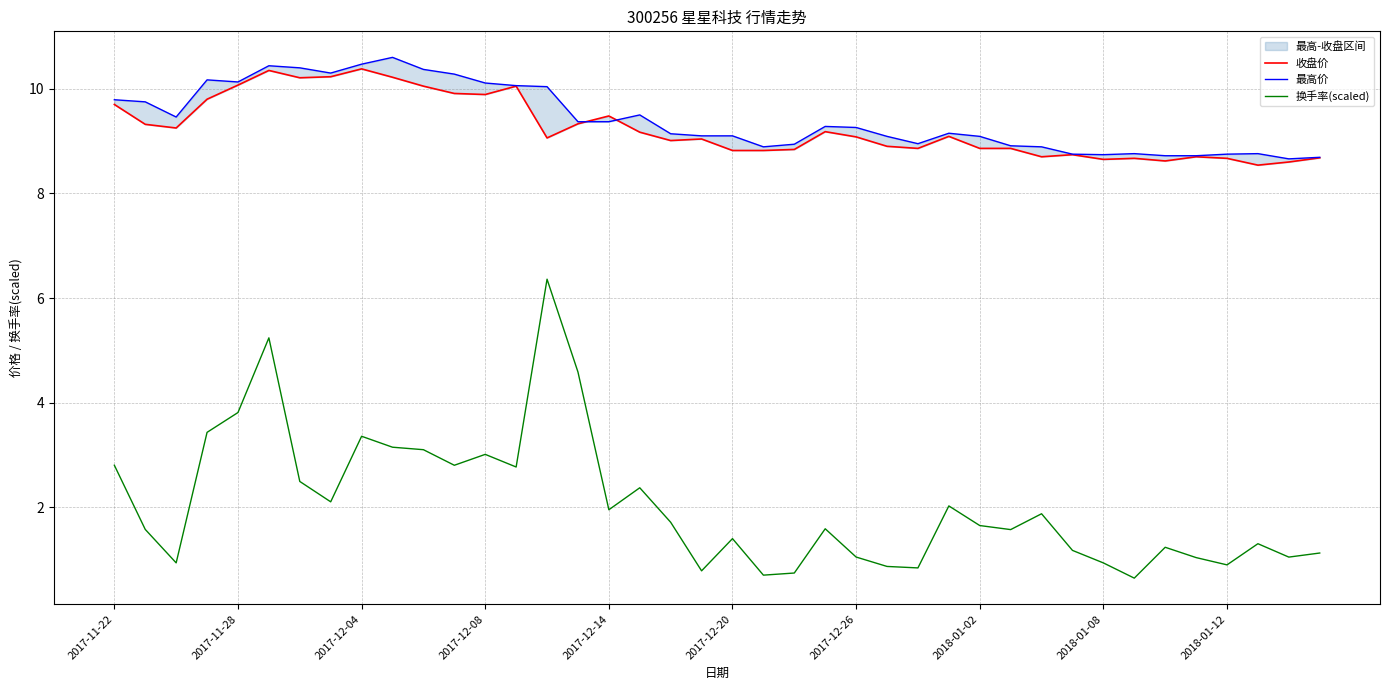

True or false: 换手率(scaled) has a value of 1.0 at 2017-12-26.

True